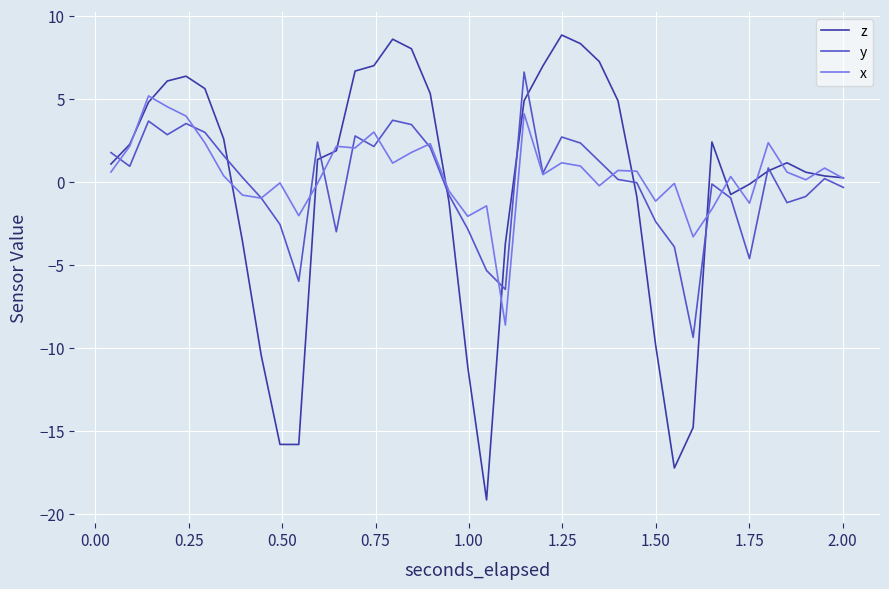

Rank the series by their maximum value, from lowest to highest.

x, y, z